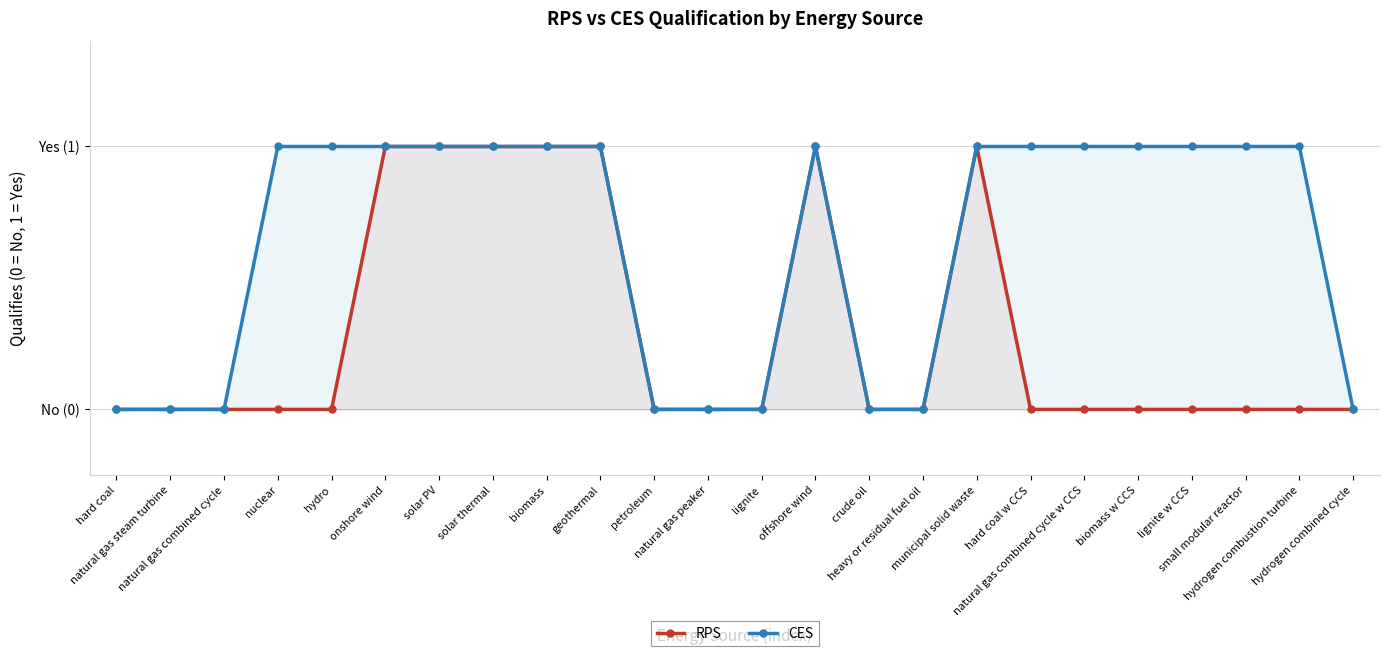

At which category does CES reach its first local peak?

offshore wind